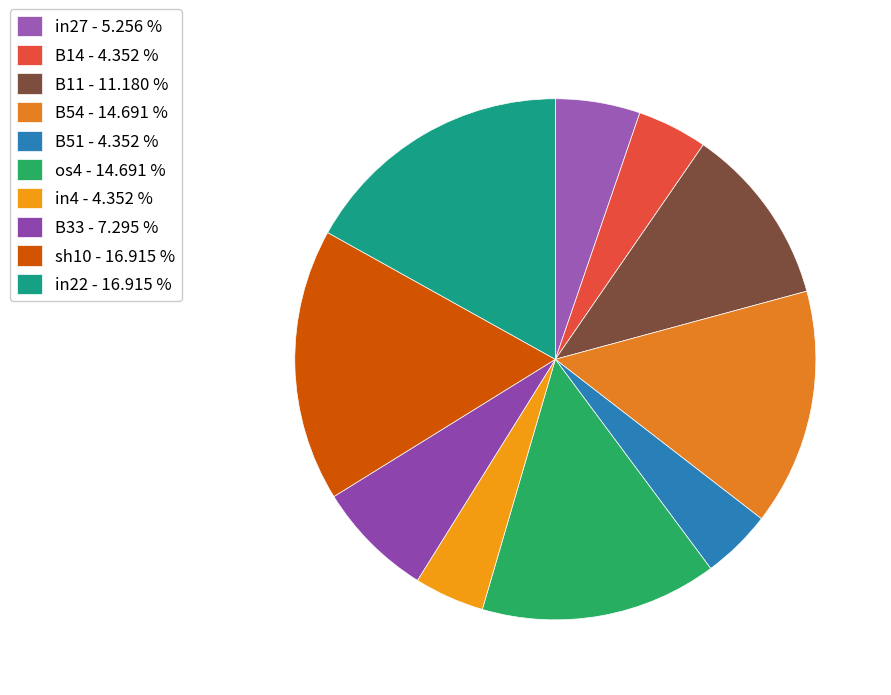

Is it true that in4 is 4% of the pie?

True